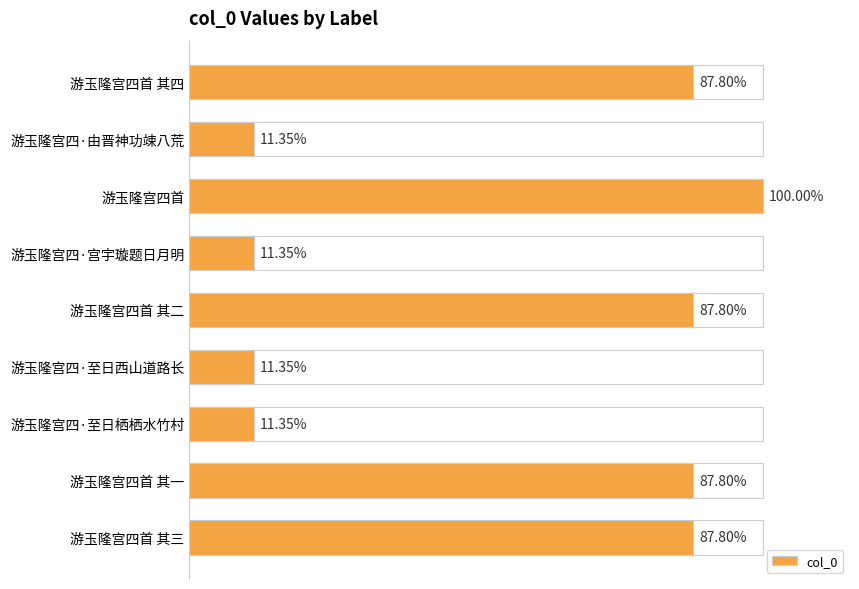

Does the chart contain any negative values?

No